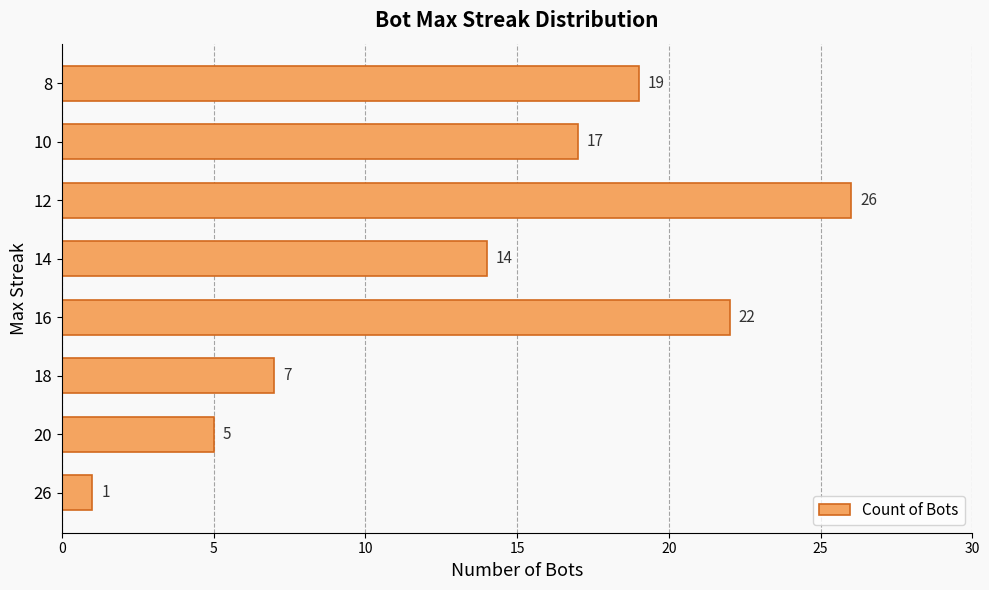

At which label is the value closest to 13?

14